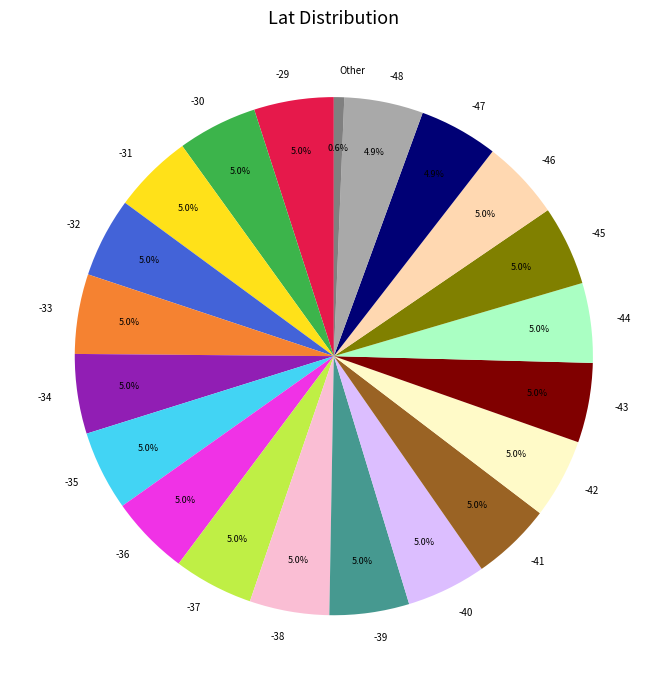

How many segments does this pie chart have?

21